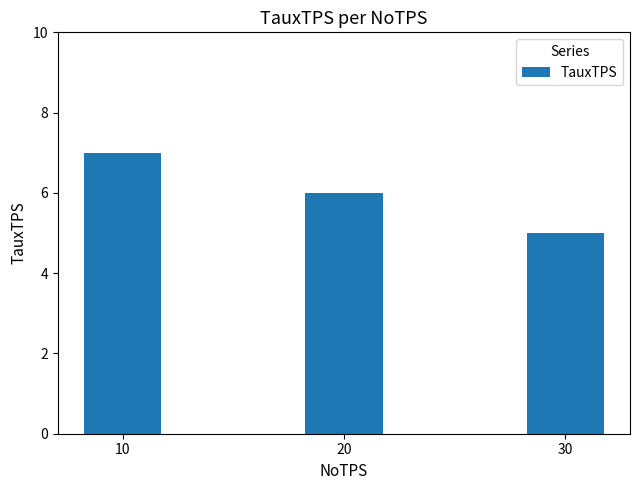

Which category has the highest value across all series?

10